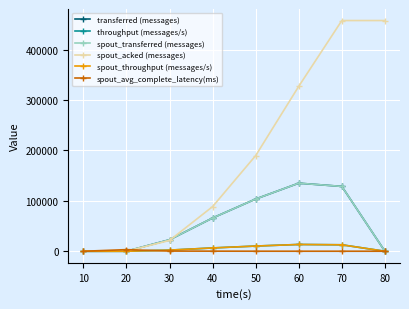

Does the chart have visible grid lines?

Yes